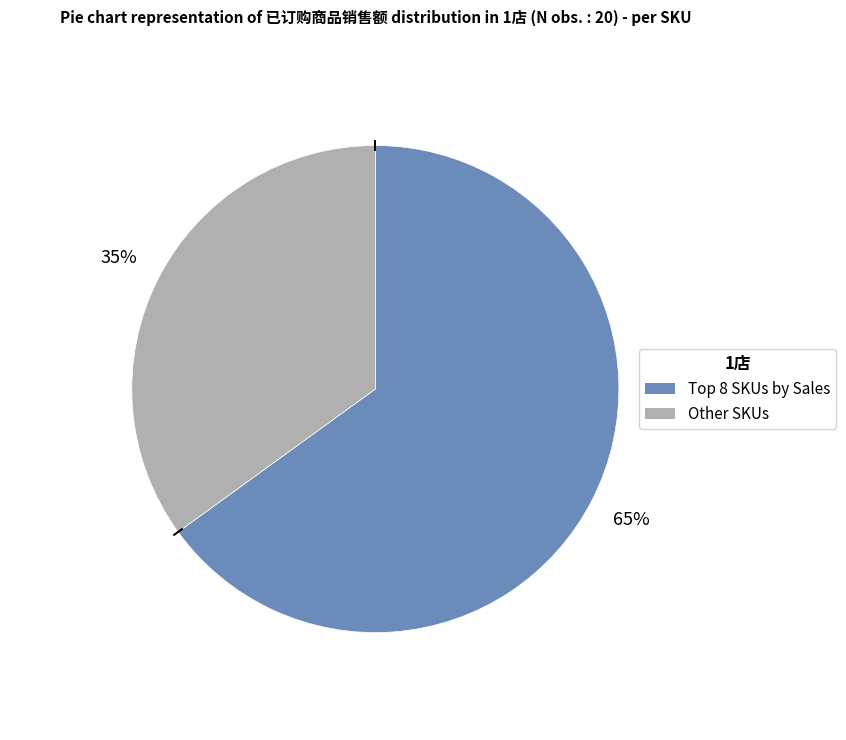

To the nearest percent, what is the average slice percentage?

50%